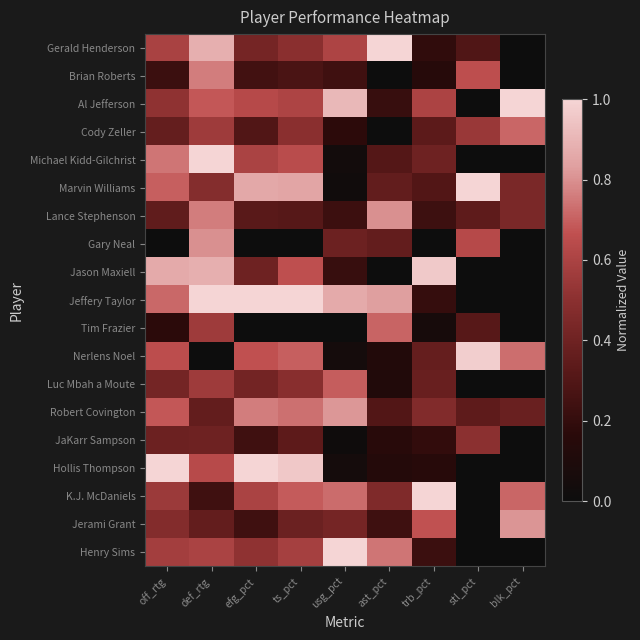

What is the difference between the highest and lowest values at stl_pct?

1.0